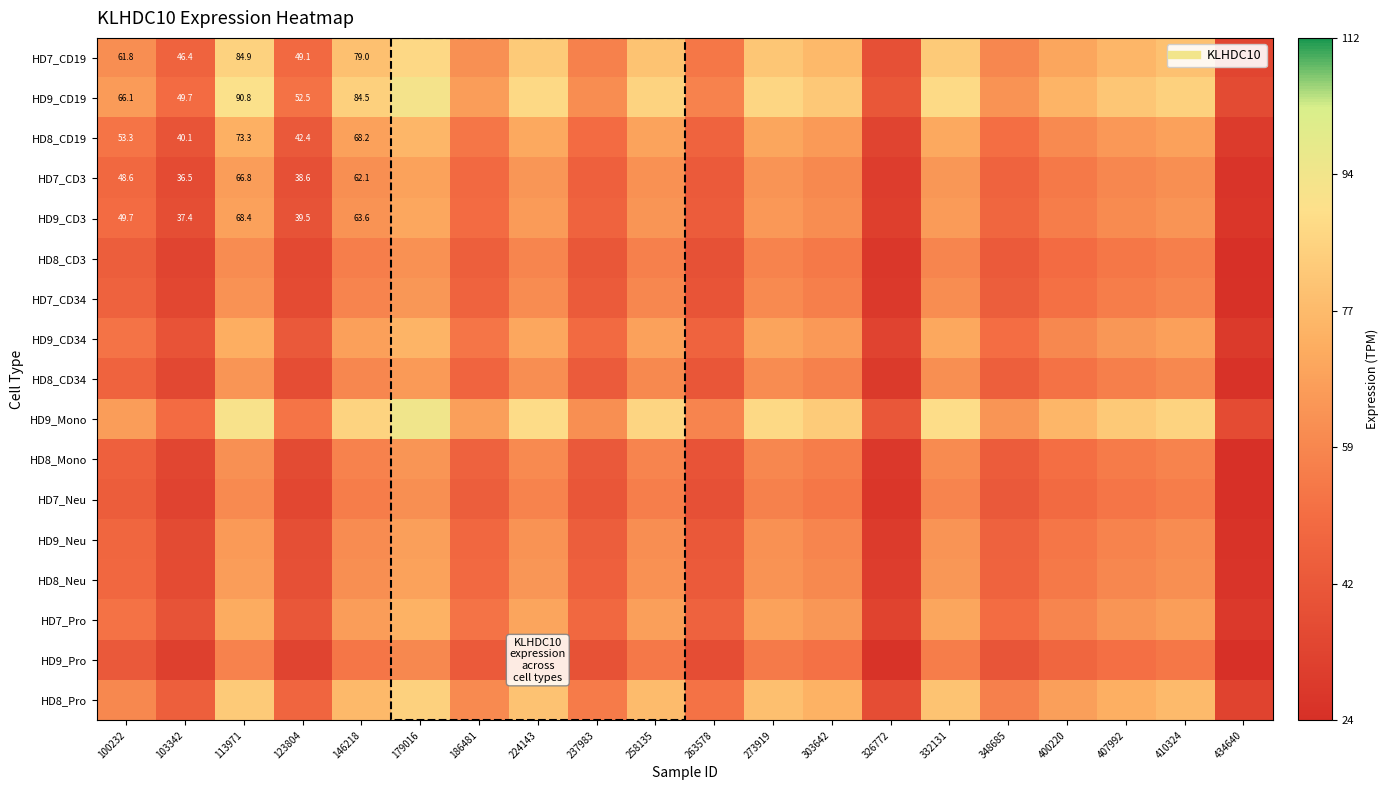

What is the average value of the HD7_Neu series?

47.6